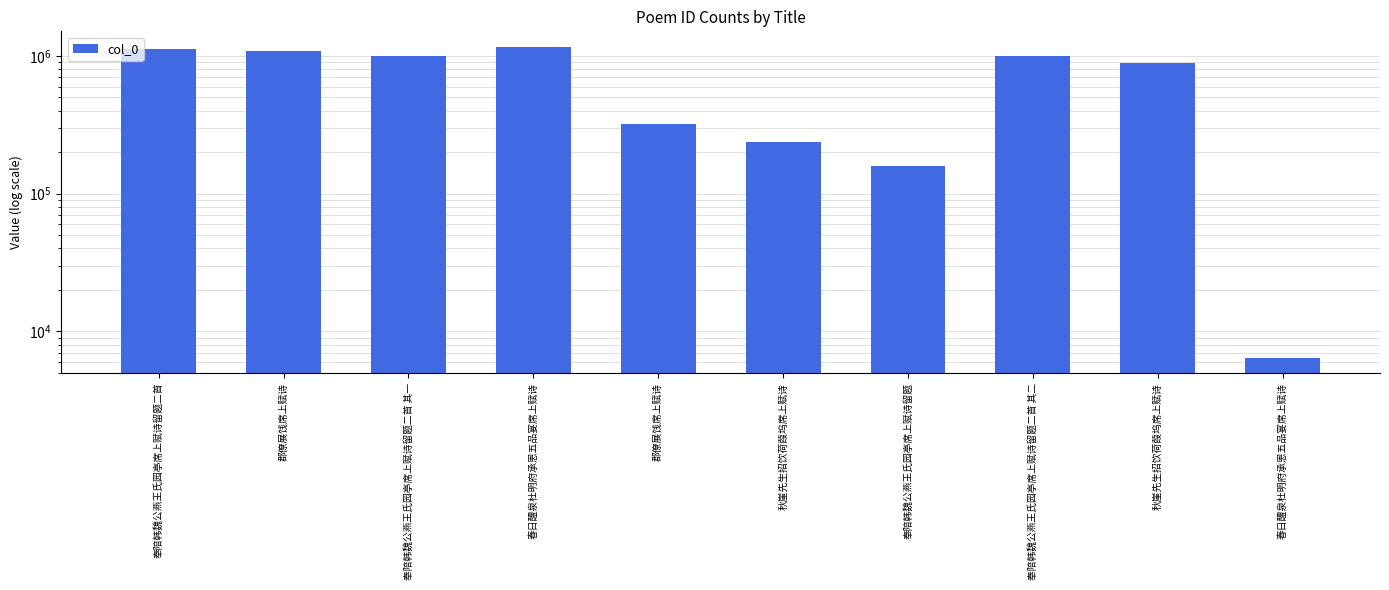

The value at 郡僚展饯席上赋诗 is 322058. True or false?

True